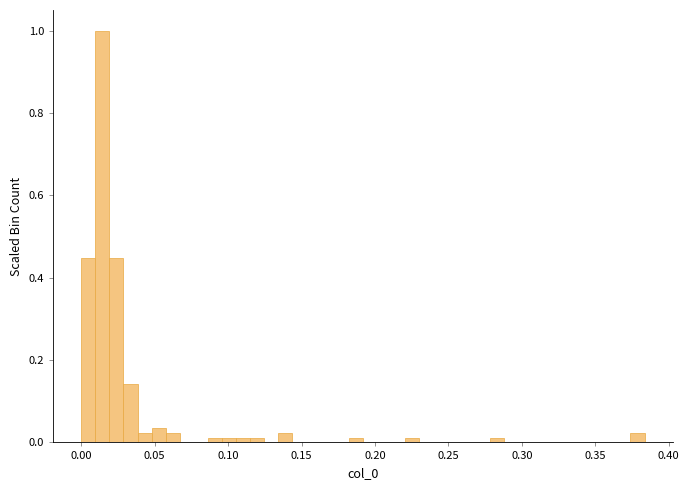

Around what value on the x-axis is the tallest bar? Give the approximate position of its centre, as read against the axis.

0.015